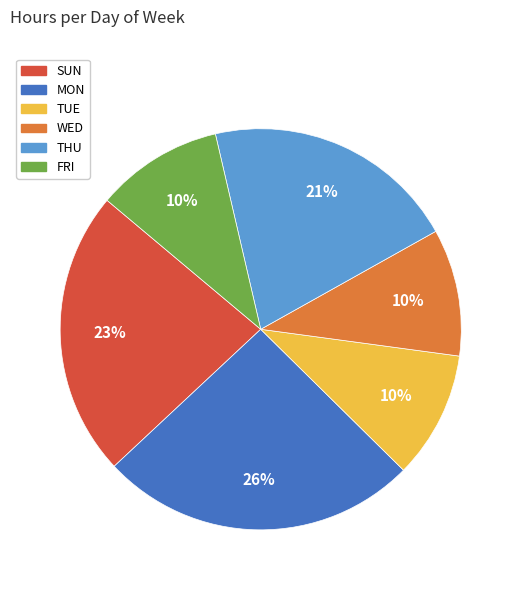

Which has a higher value, SUN or WED?

SUN